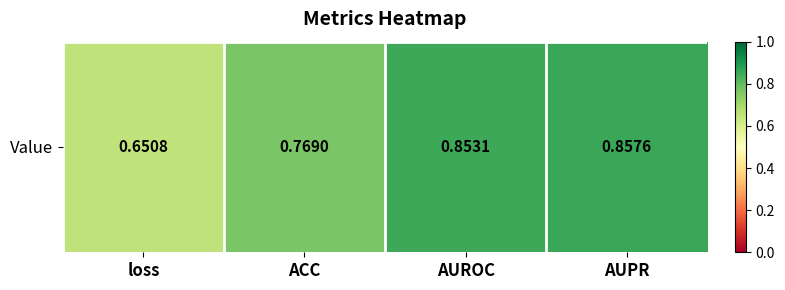

How many data points does each series have?

4